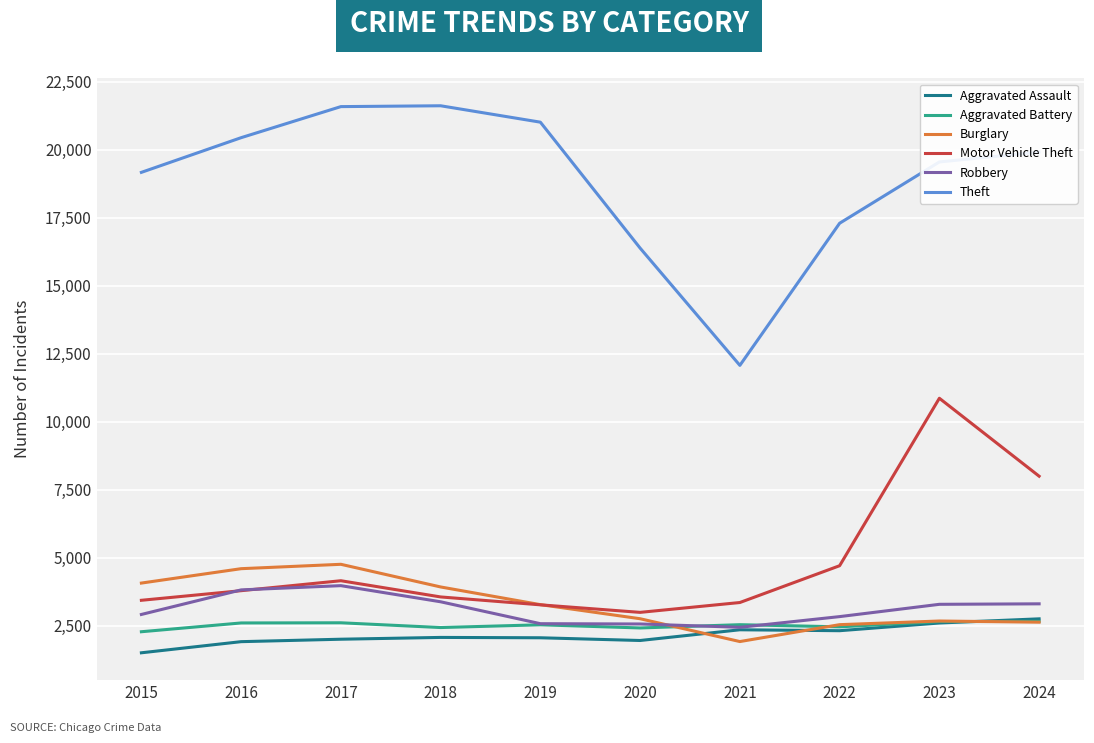

Between 2017 and 2021, which series saw the biggest shift?

Theft